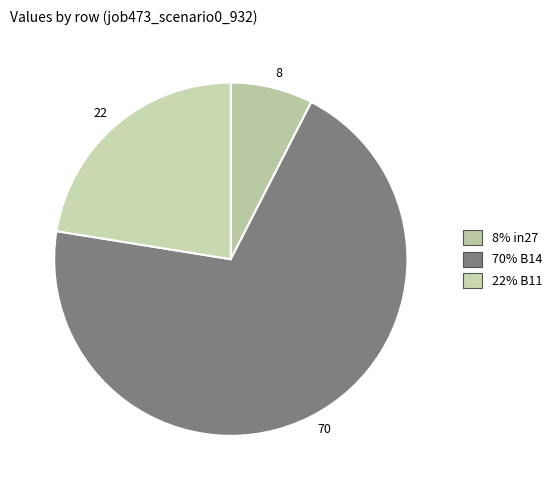

Rank the categories by value from highest to lowest.

70, 22, 8